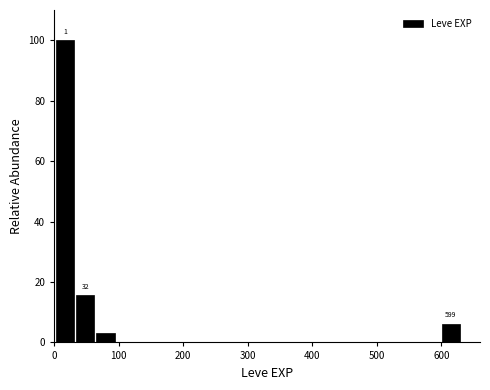

Around what value on the x-axis is the tallest bar? Give the approximate position of its centre, as read against the axis.

20